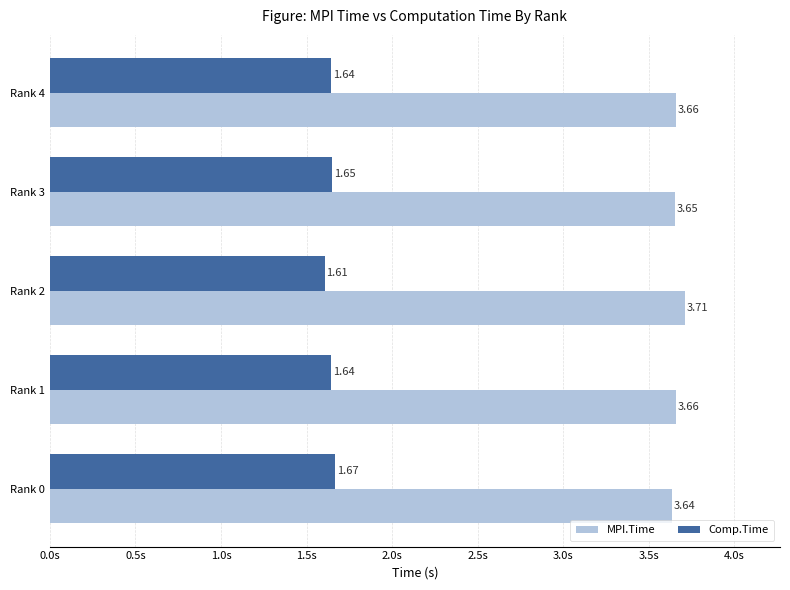

Which series has the largest range (max minus min)?

MPI.Time